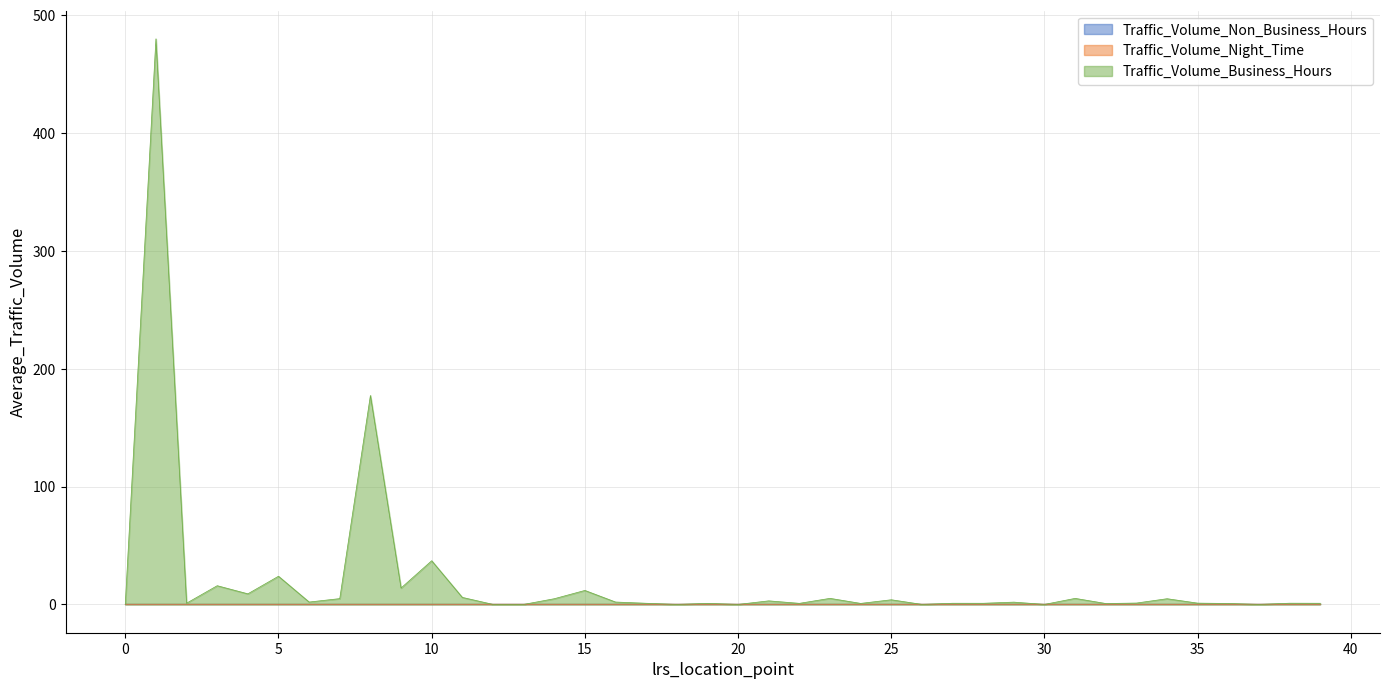

Does the chart have visible grid lines?

Yes